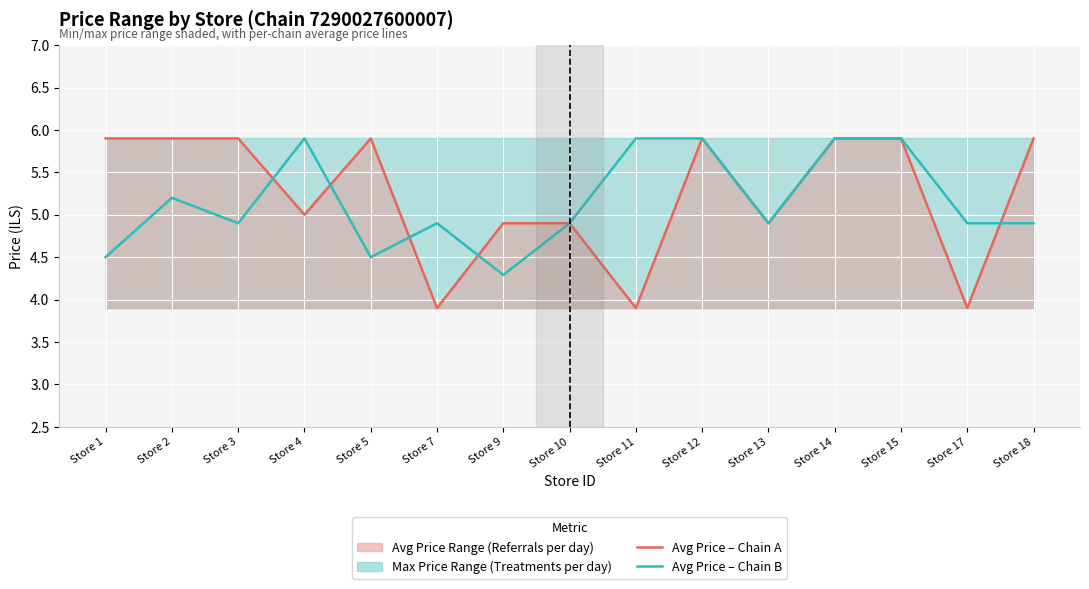

What is the sum of all Avg Price – Chain B values?

77.4